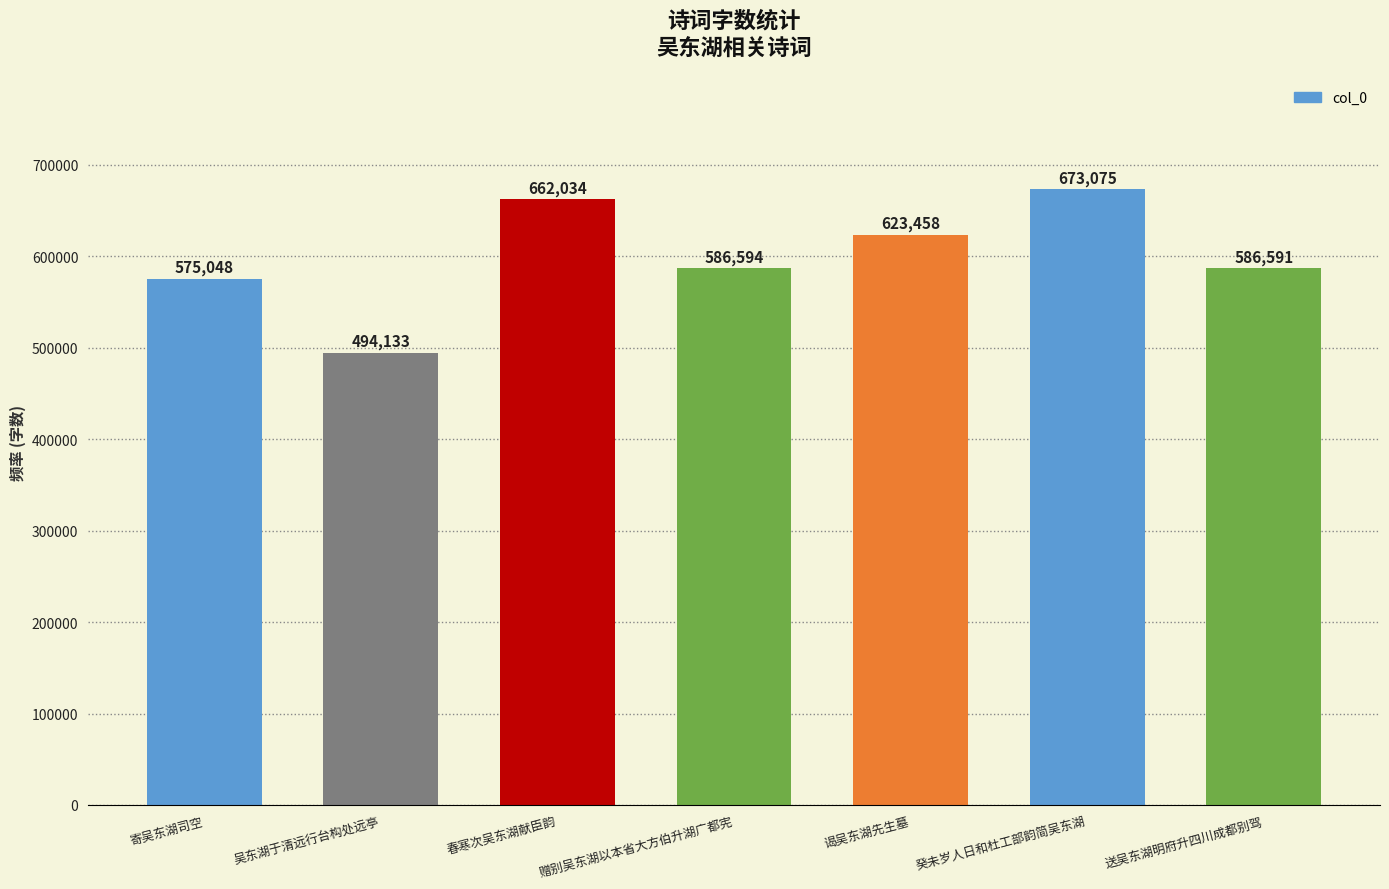

The chart shows a value of 623458 at 谒吴东湖先生墓. True or false?

True